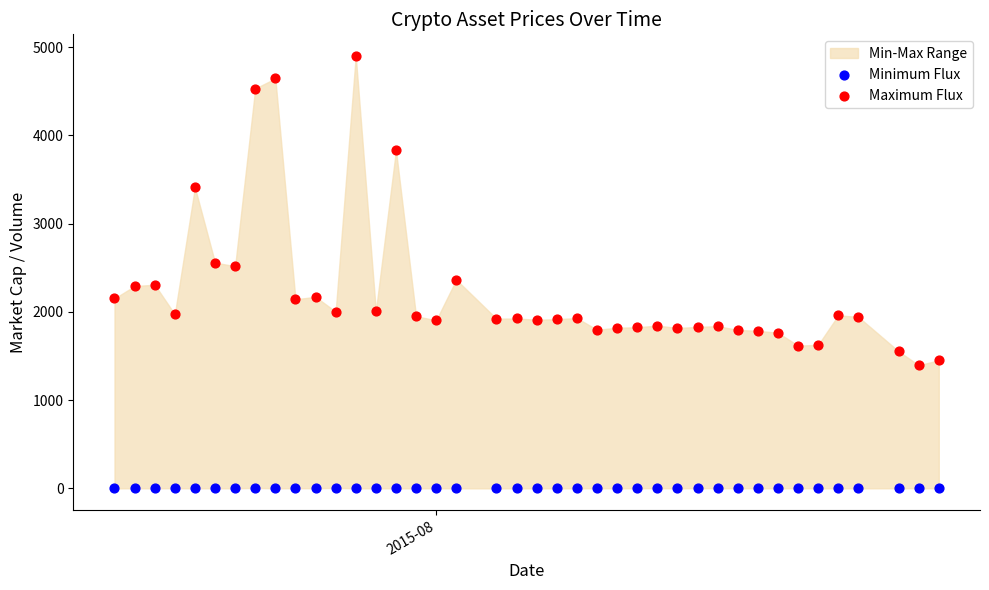

Which series contains the lowest Y value?

Minimum Flux